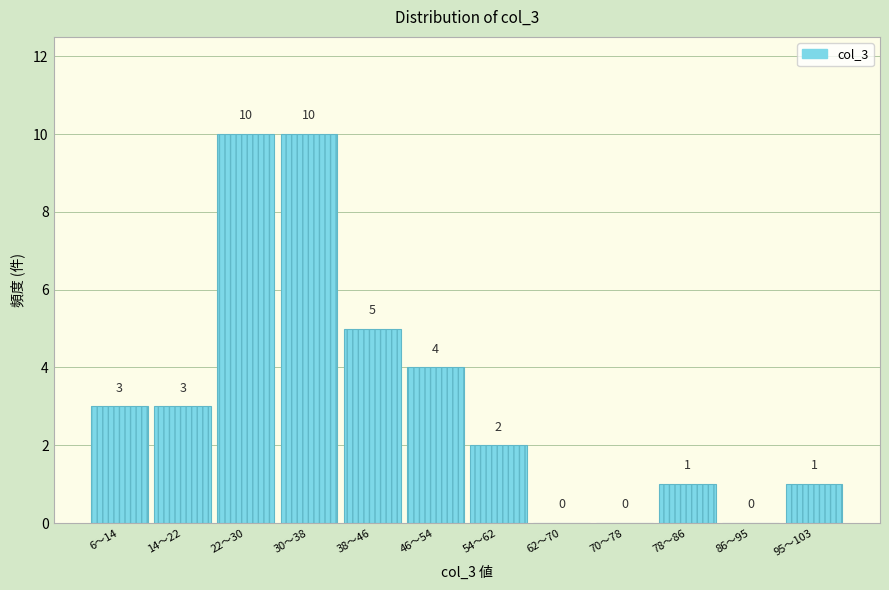

Reading right to left, what are all the values shown in this chart?

95～103=1	86～95=0	78～86=1	70～78=0	62～70=0	54～62=2	46～54=4	38～46=5	30～38=10	22～30=10	14～22=3	6～14=3